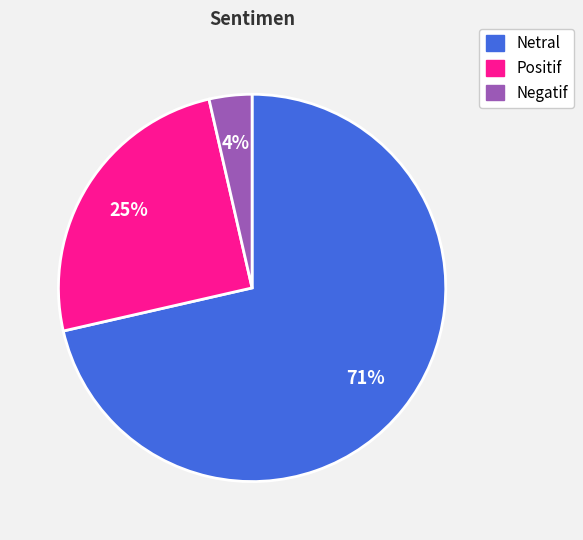

True or false: Netral accounts for 79% of the total.

False